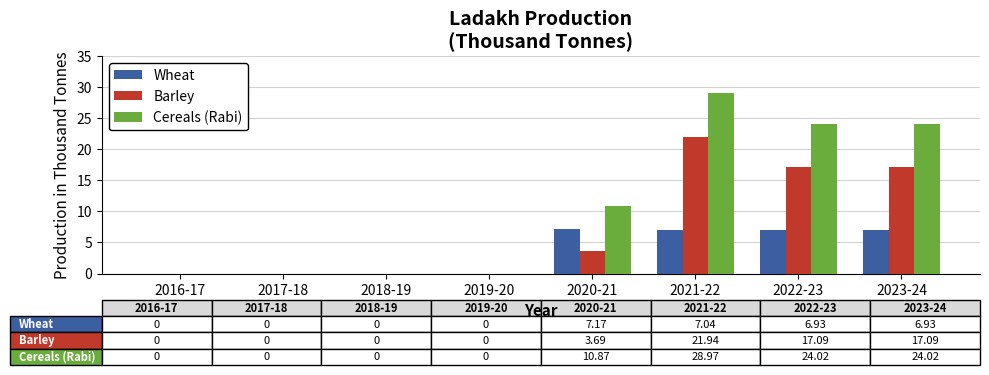

Are the bars grouped side by side (vs. stacked)?

Yes